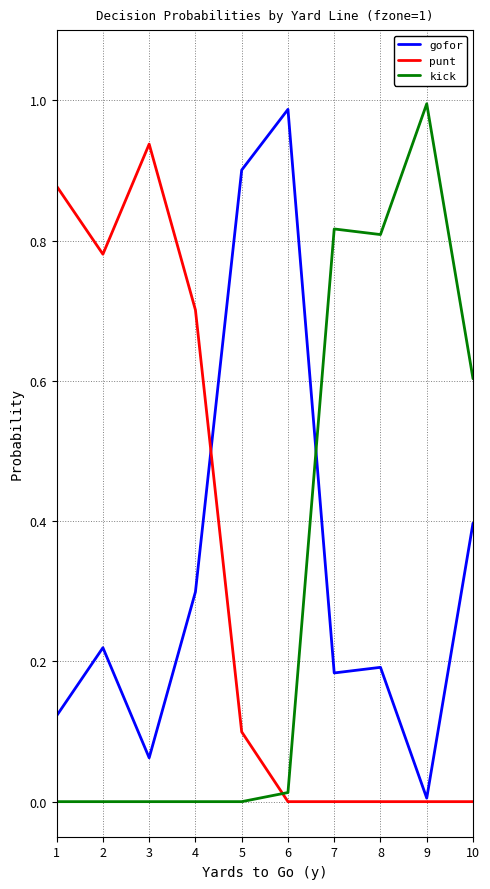

Does the chart have visible grid lines?

Yes